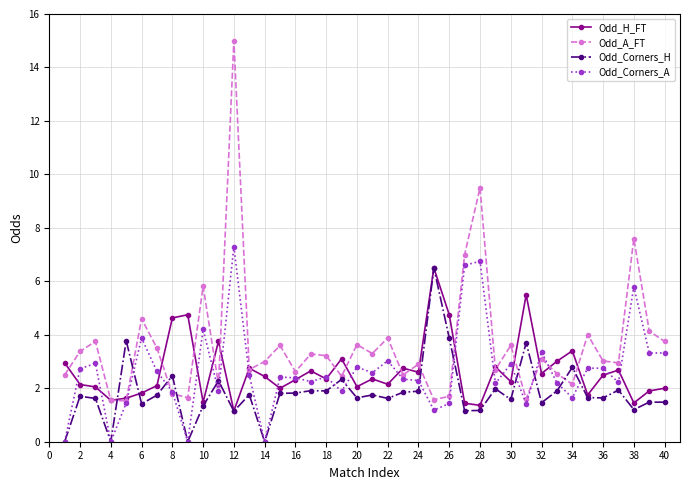

Is this an area chart (filled region under the line)?

No